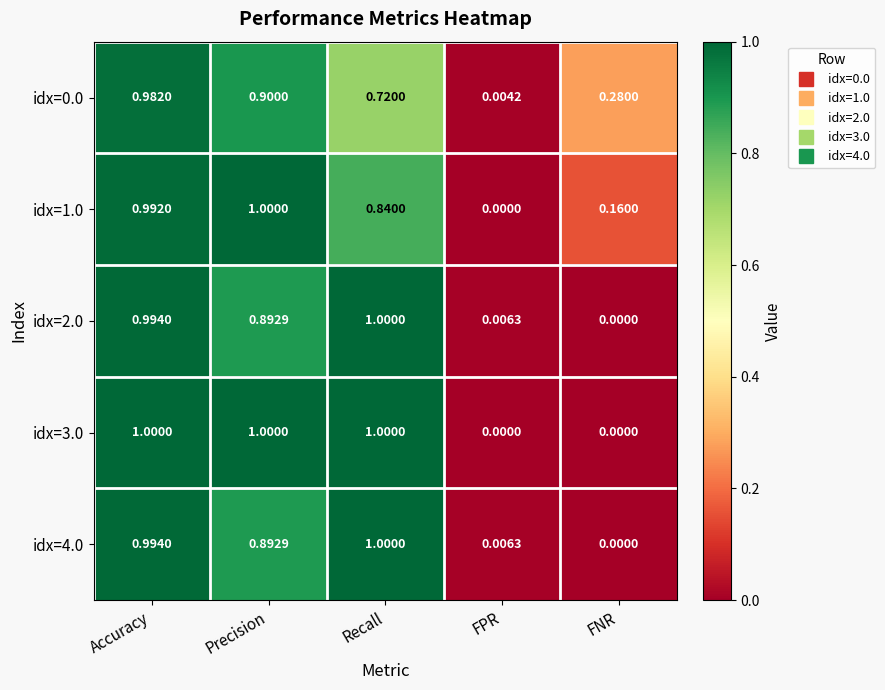

List the labels in order of idx=1.0 value, largest first.

Precision, Accuracy, Recall, FNR, FPR